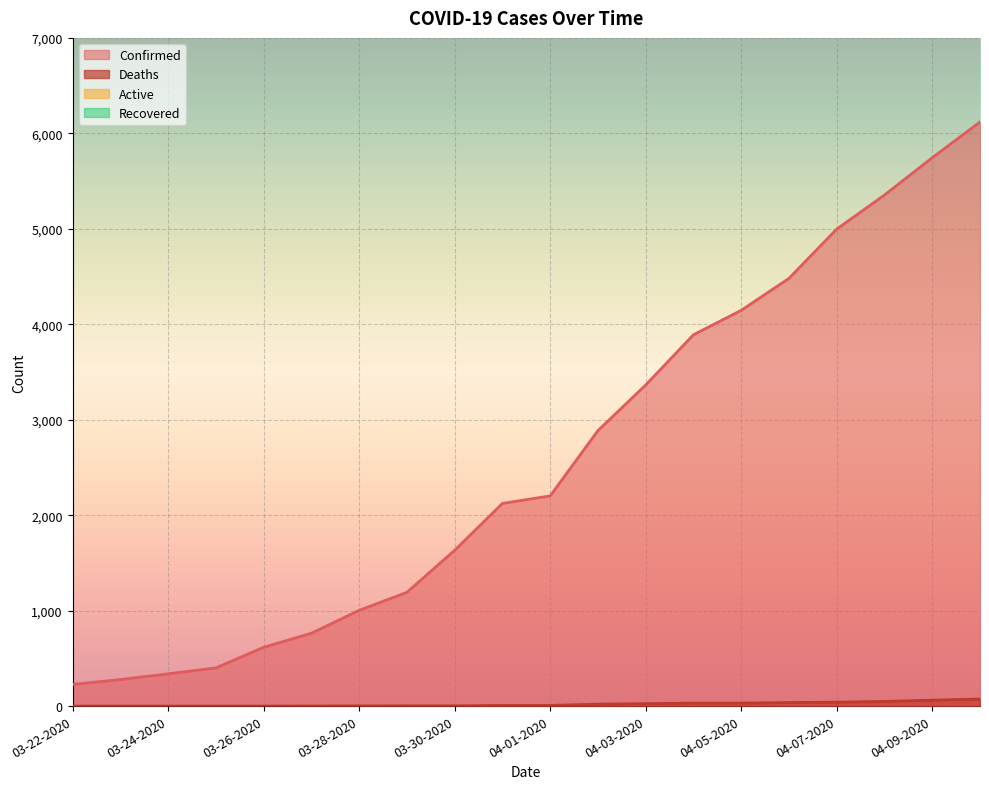

True or false: Deaths and Confirmed cross at least once.

False